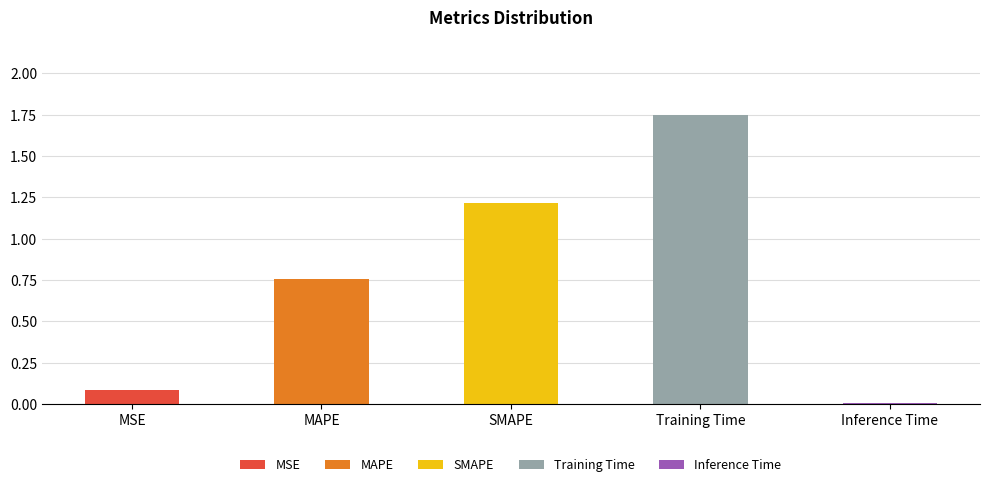

At which category does the chart reach its peak across all series?

Training Time